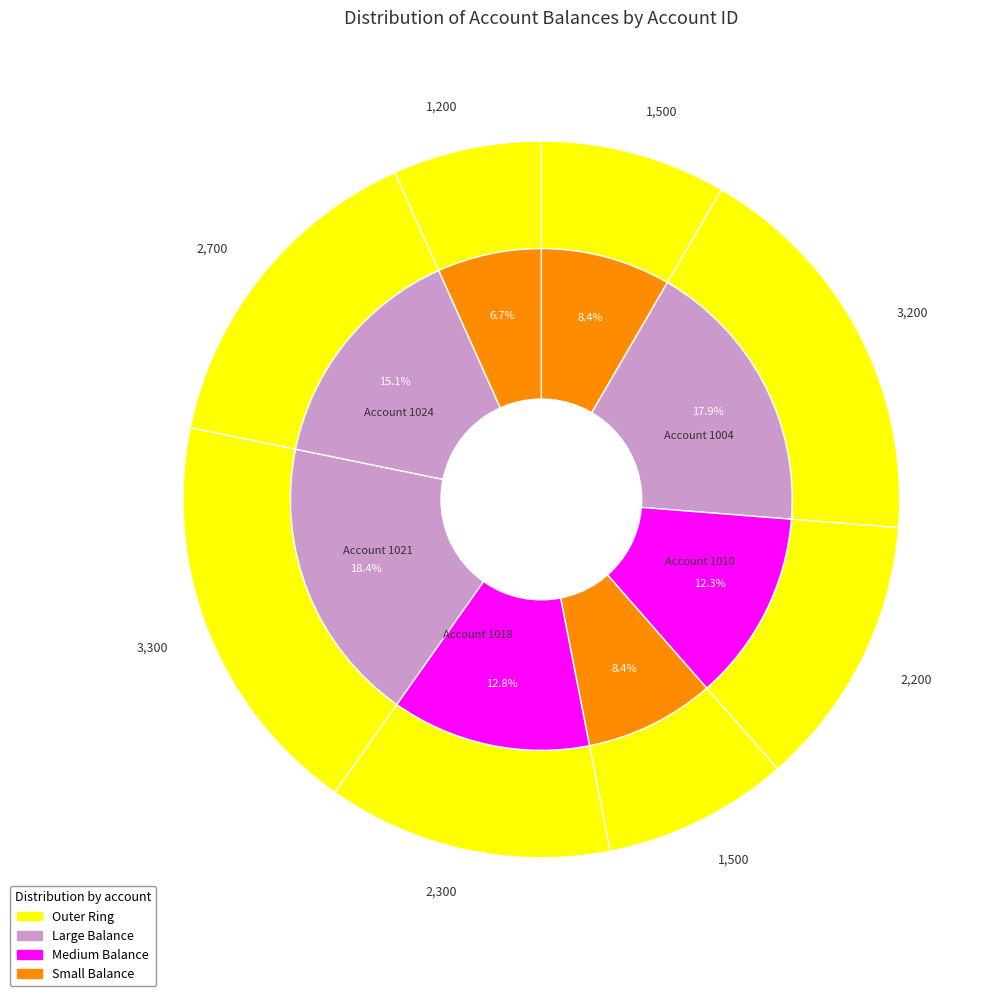

What percentage is the 1018 slice, to the nearest percent?

13%